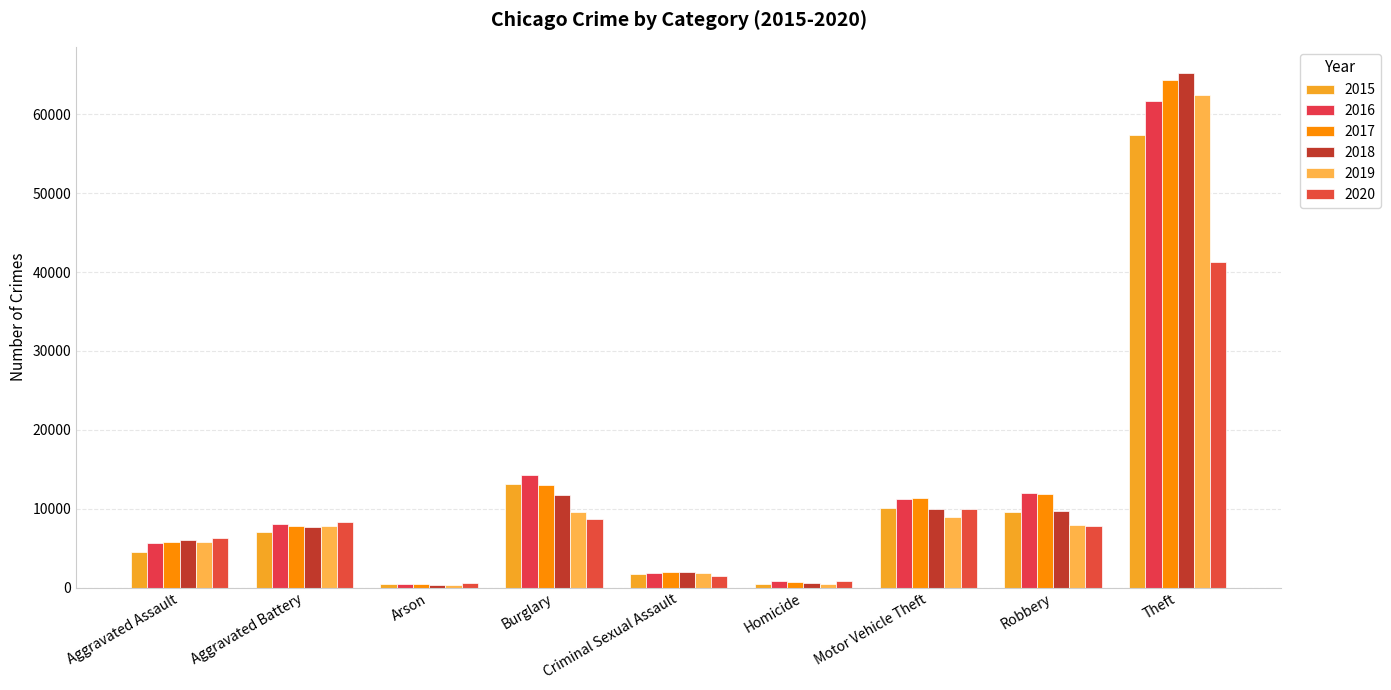

What is the approximate value of 2017 at Aggravated Battery, to the nearest 100?

7800